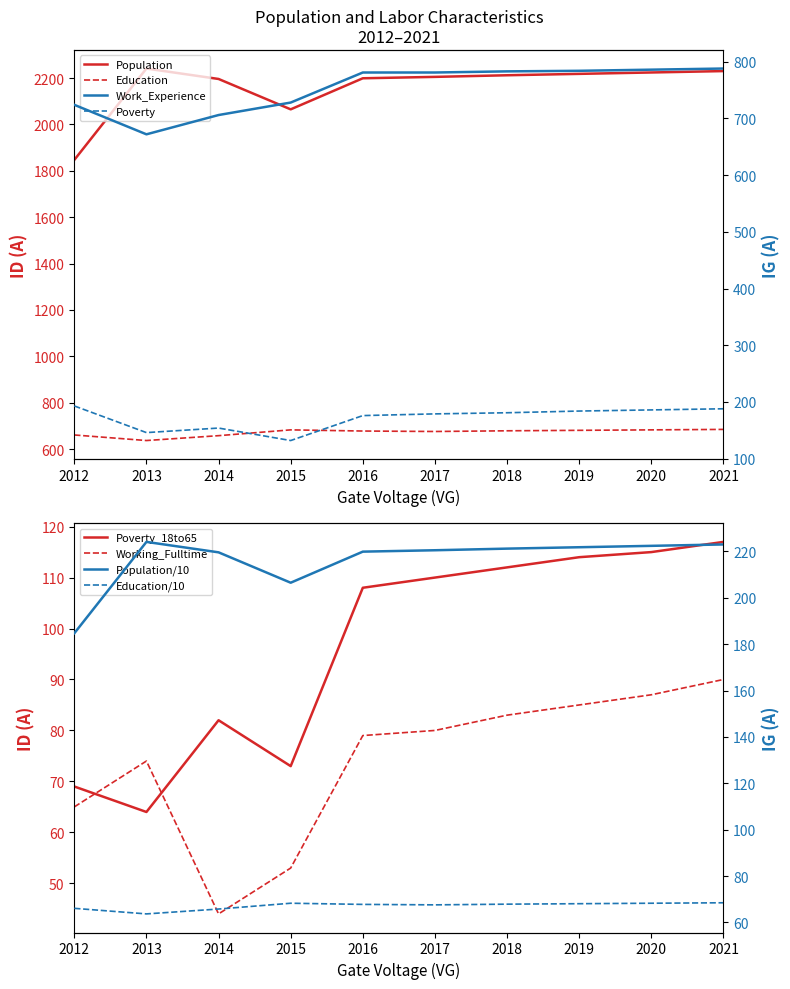

At which label is Working_Fulltime closest to 67?

2012